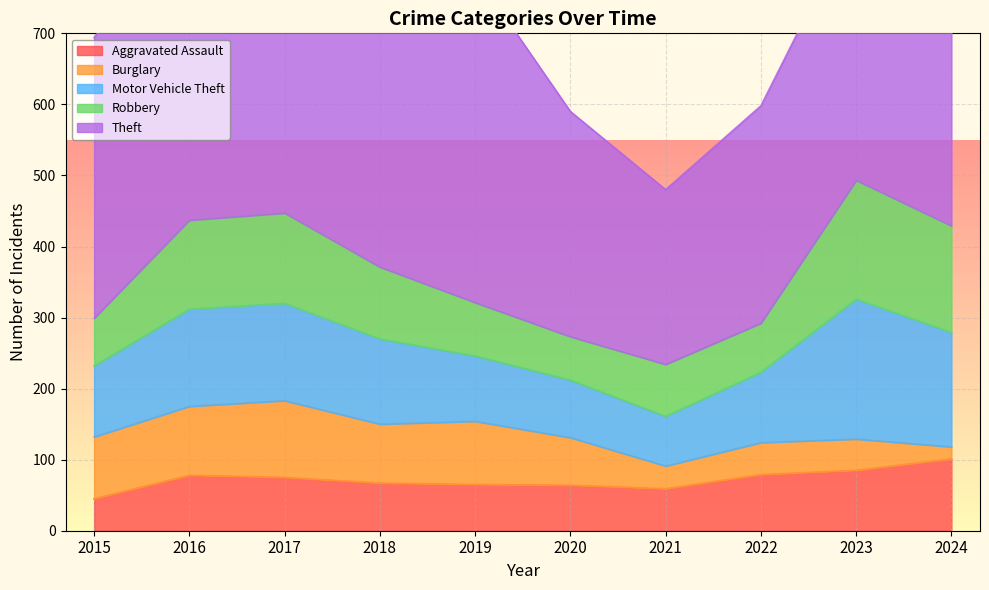

How many values in the Motor Vehicle Theft series are below 120?

5